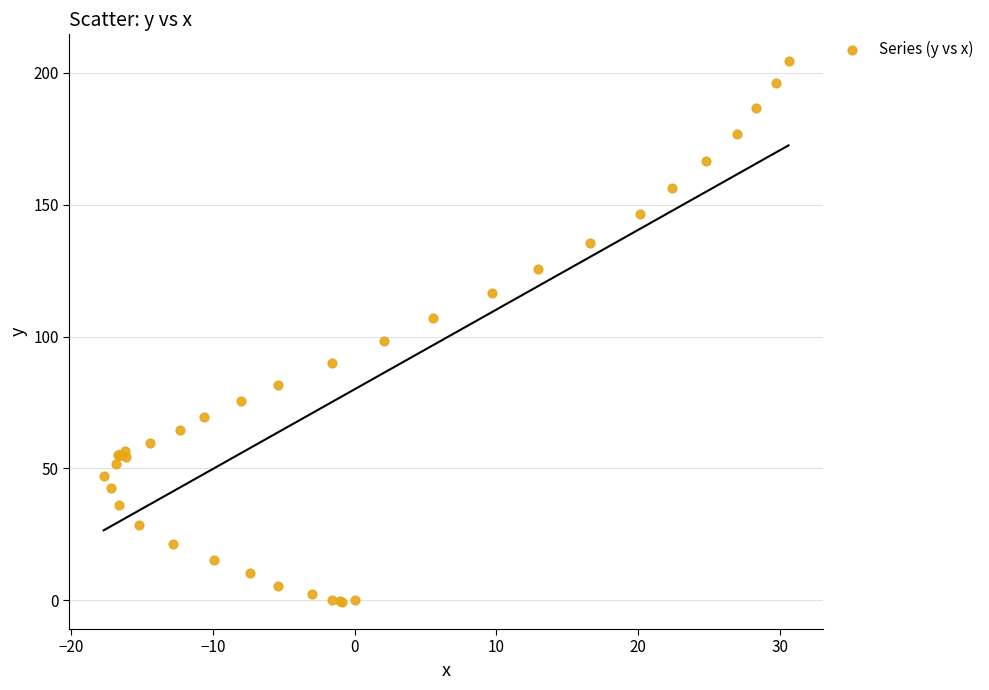

What Y value in the scatter plot is closest to 101?

98.2